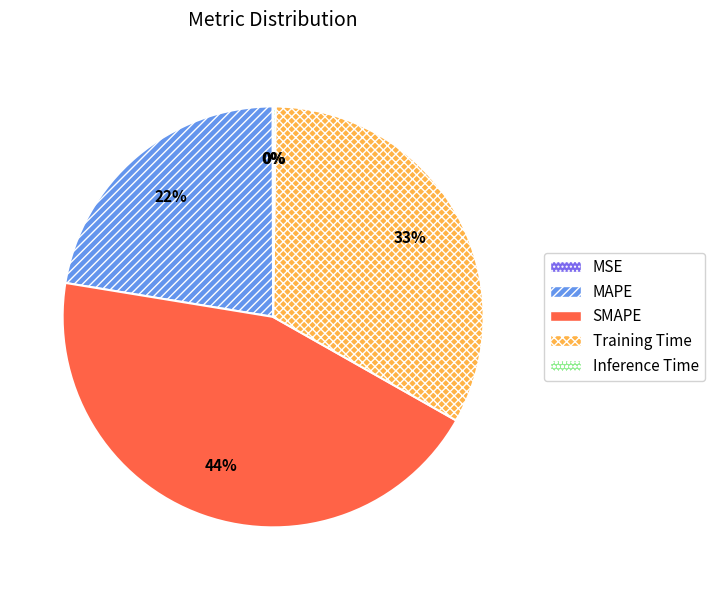

To the nearest percent, what is the difference between the largest and smallest slice percentages?

44%